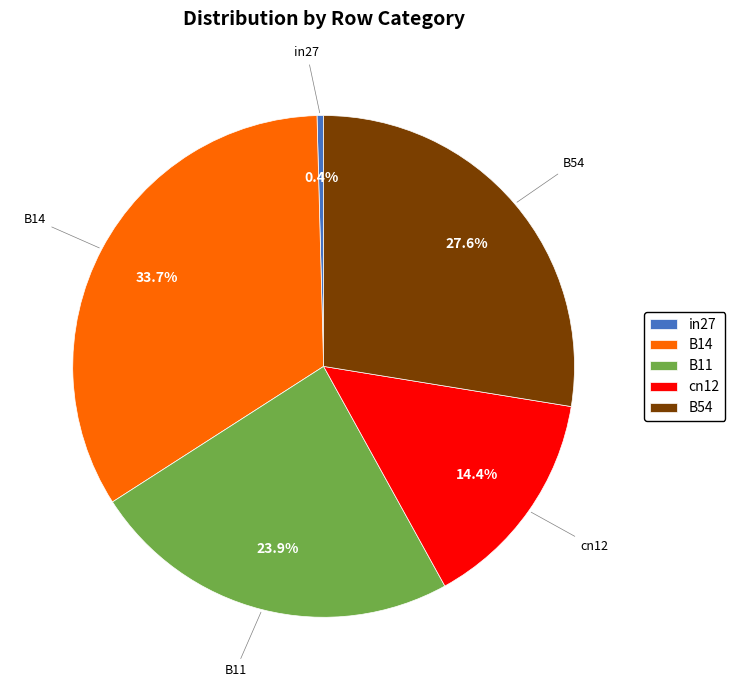

Count the number of slices in the pie.

5